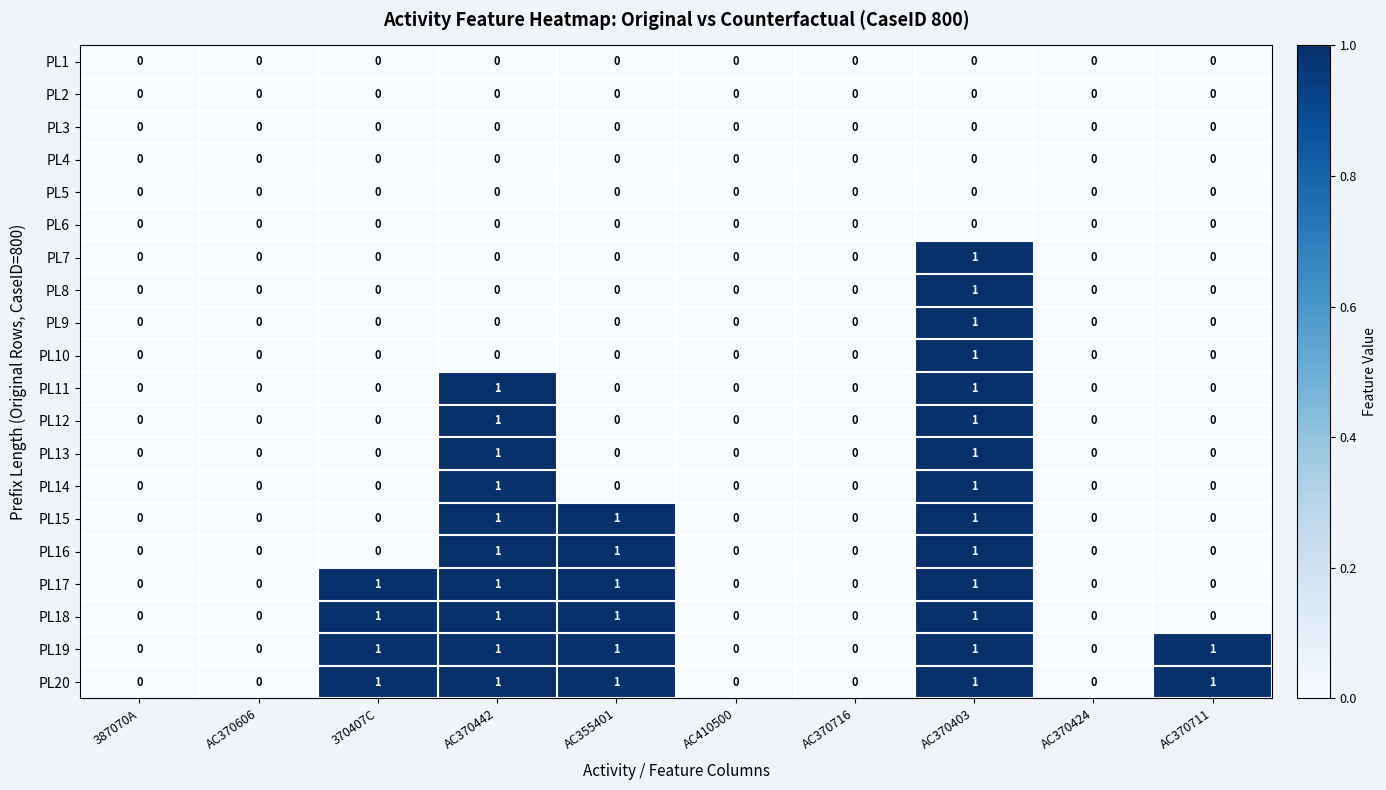

True or false: PL11 has a value of -1 at AC370424.

False